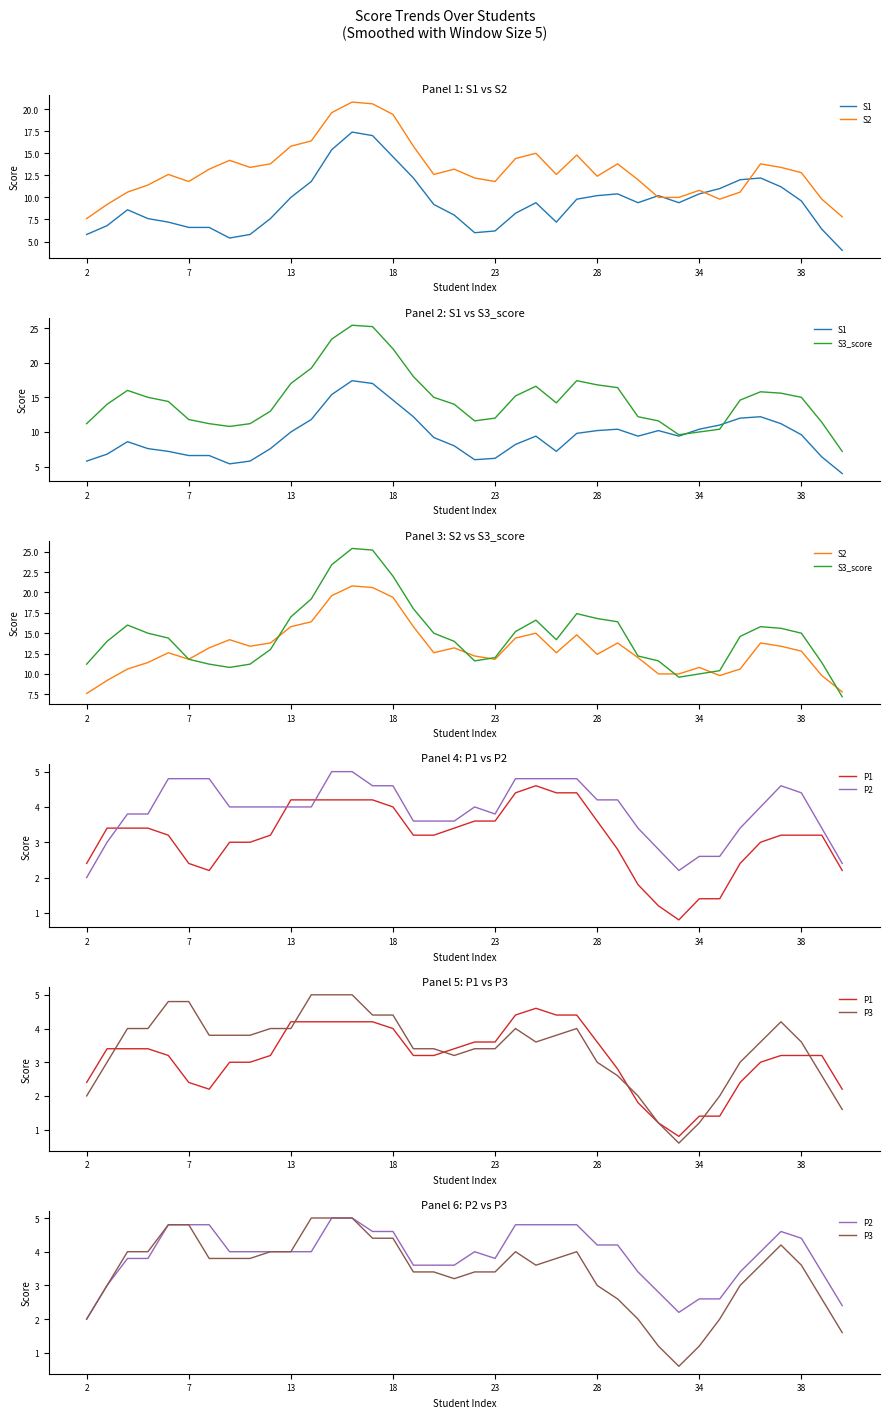

What is the average value of the P1 series?

3.1